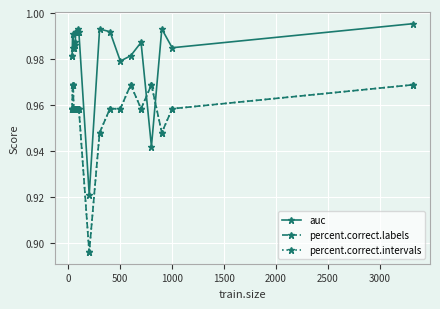

Which series ends up on top after the final intersection of percent.correct.intervals and auc?

auc